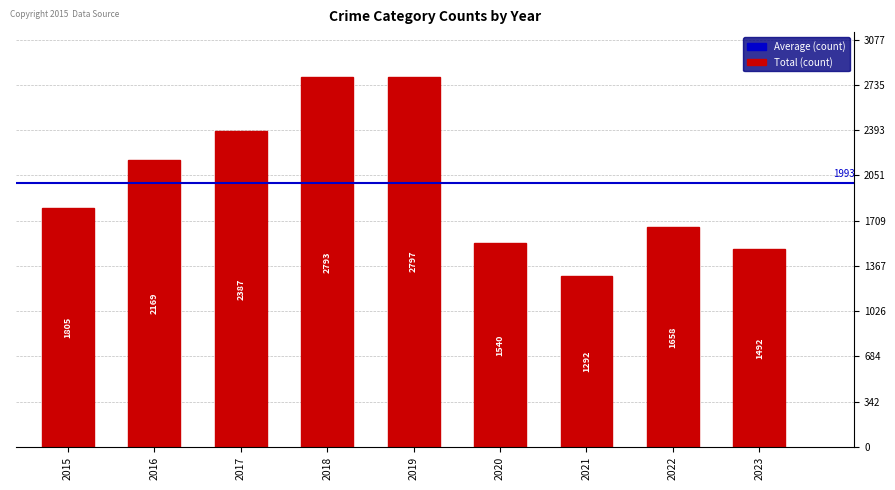

Are the bars horizontal?

No